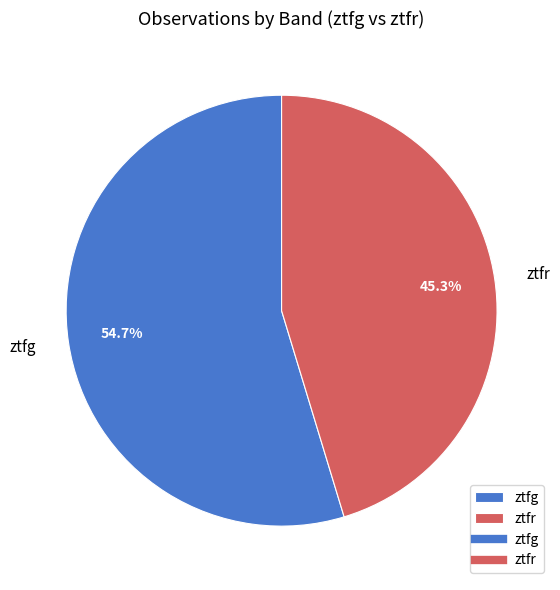

Rank the categories by value from lowest to highest.

ztfr, ztfg